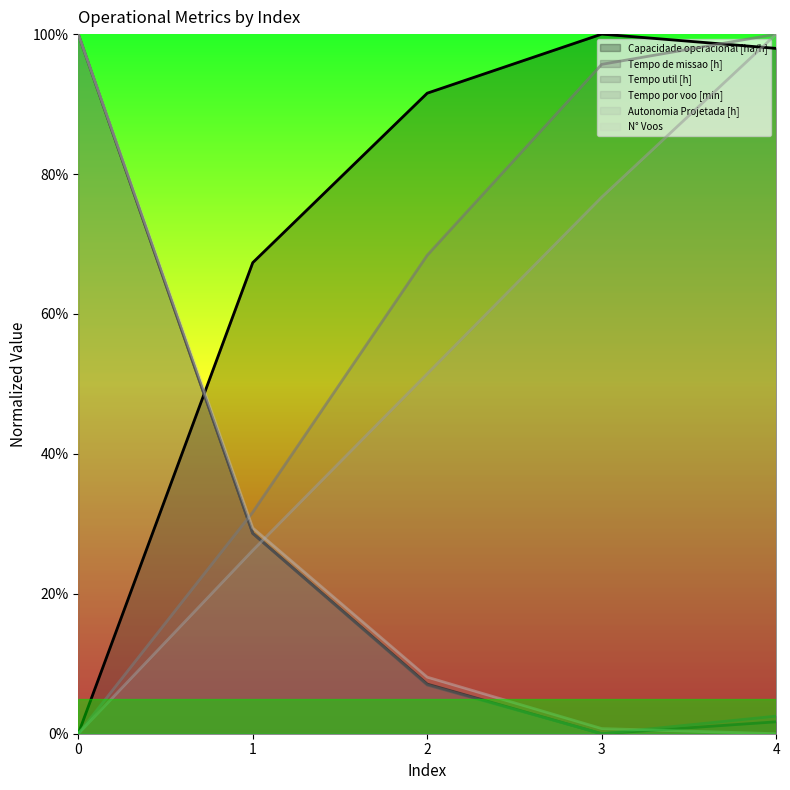

True or false: Capacidade operacional [ha/h] has more than 2 points higher than both neighbors.

False